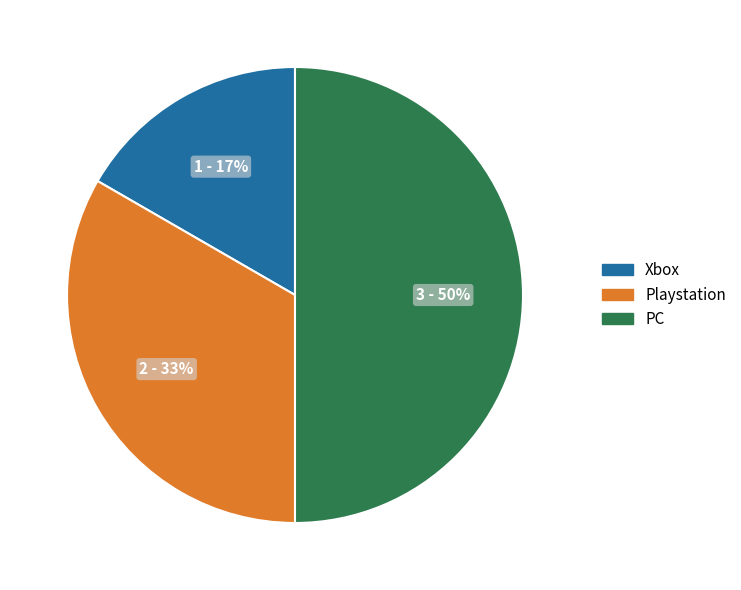

Combined, do Xbox and PC account for over 50%?

Yes